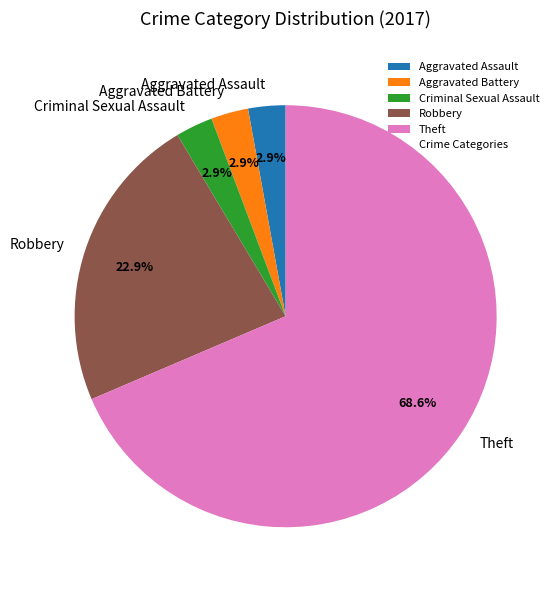

What is the majority slice?

Theft